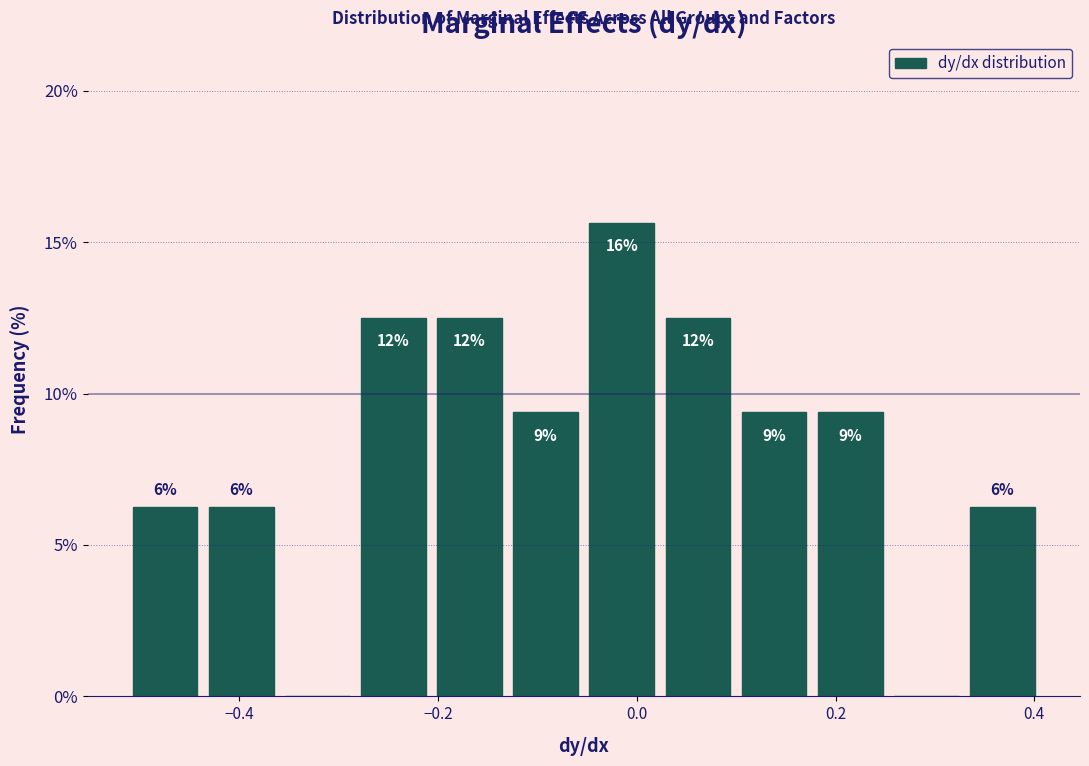

Read against the x-axis, roughly where is the centre of the tallest bar?

-0.02